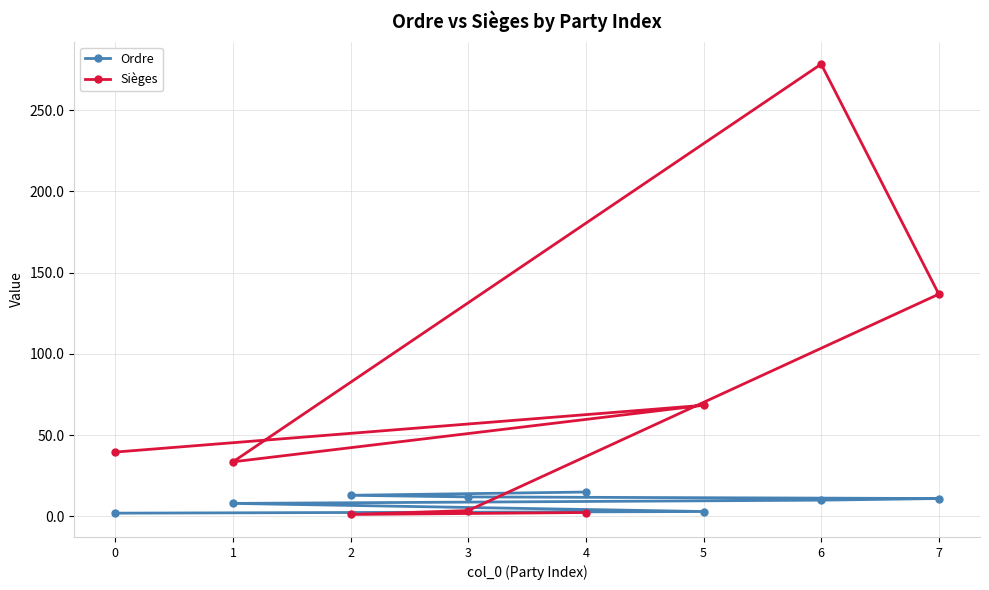

Count the number of data series in this chart.

2